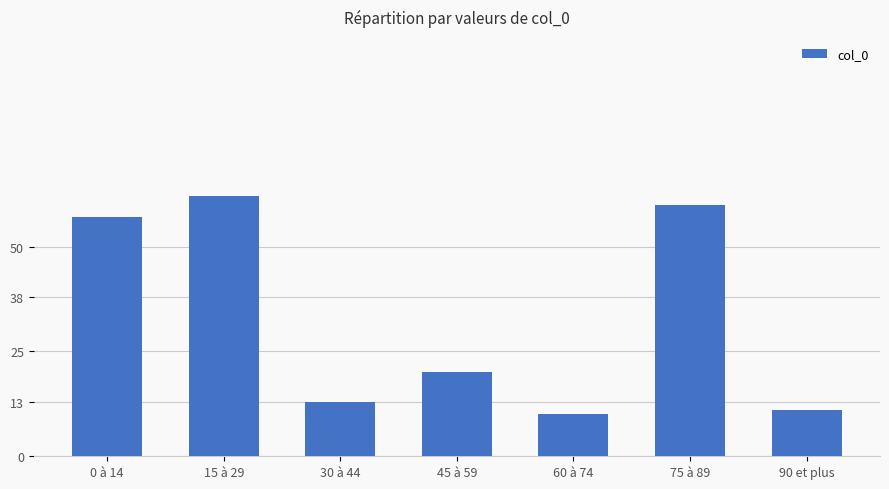

List the labels in order of value, smallest first.

60 à 74, 90 et plus, 30 à 44, 45 à 59, 0 à 14, 75 à 89, 15 à 29